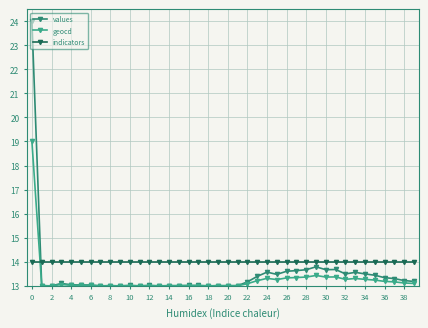

How many lines are shown in the chart?

3